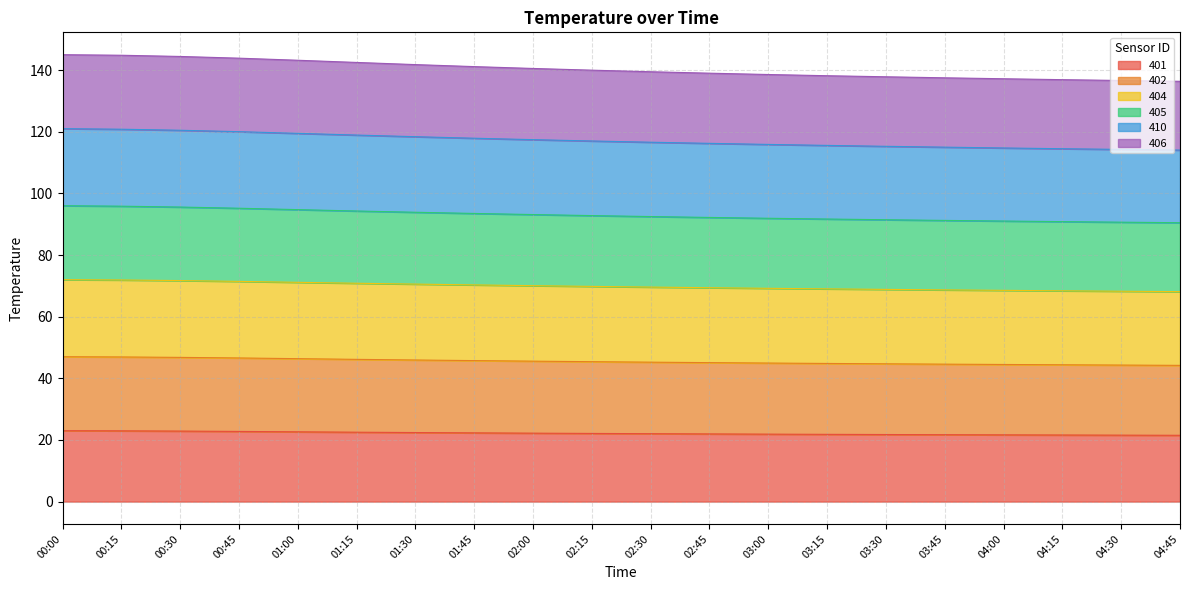

Is it true that 401 equals 23.0 at 00:00?

True